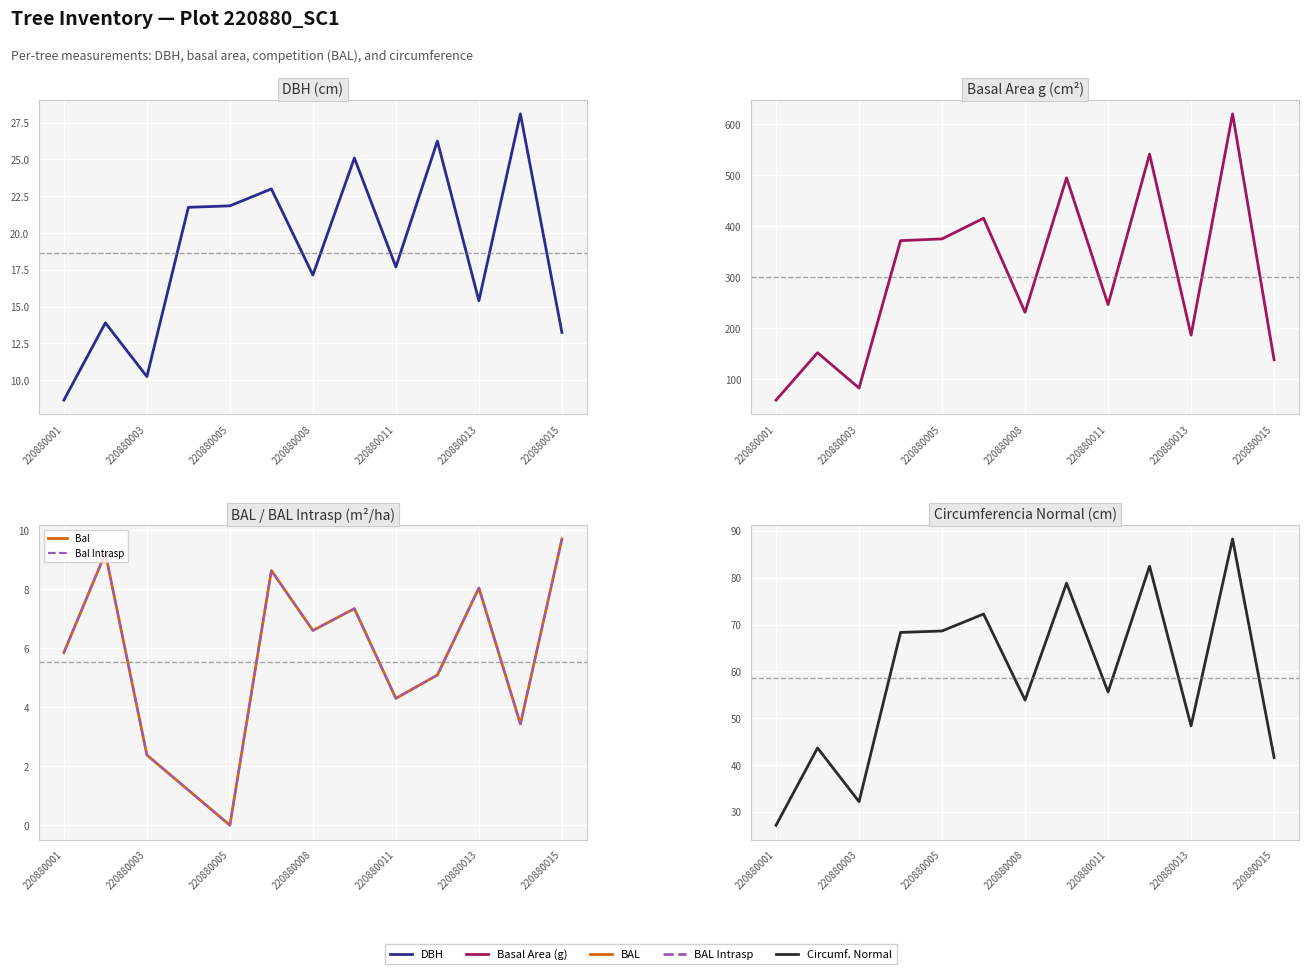

In Dbh, how many points are lower than both neighbors (excluding endpoints)?

4